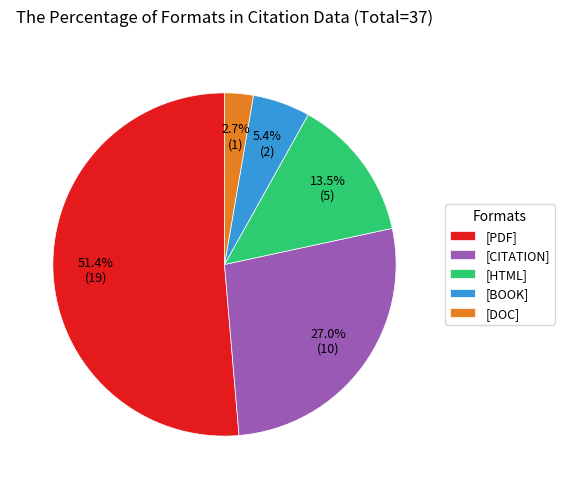

What is the largest slice in the pie chart?

[PDF]